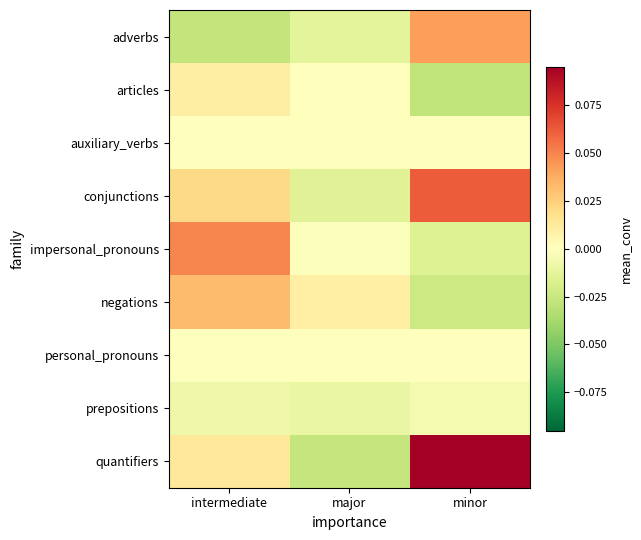

What is the total value across all series at intermediate?

0.1